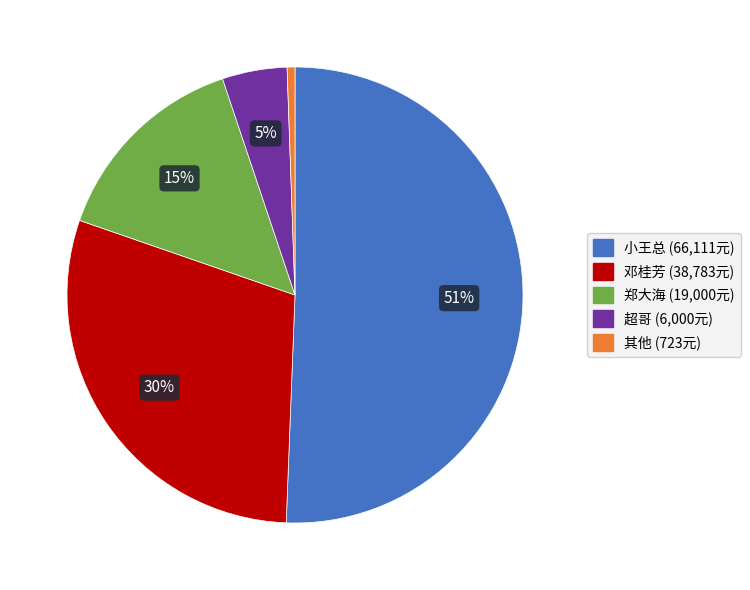

To the nearest percent, what is the average slice percentage?

20%